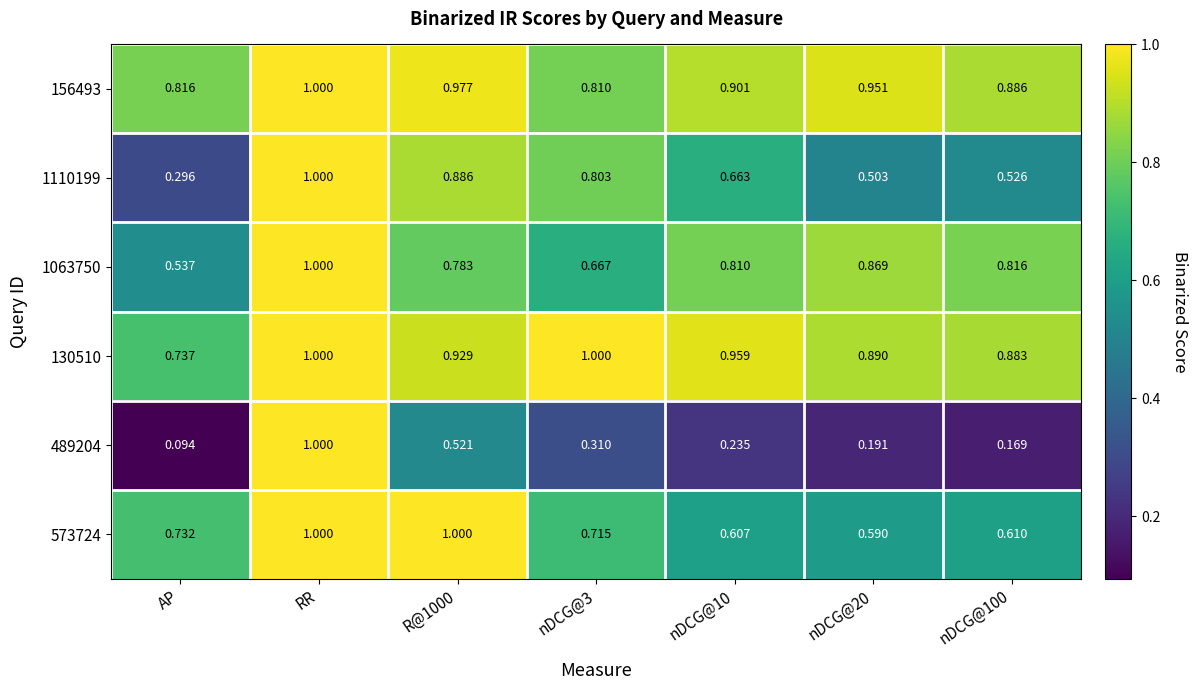

At which category is the sum across all series the highest?

RR